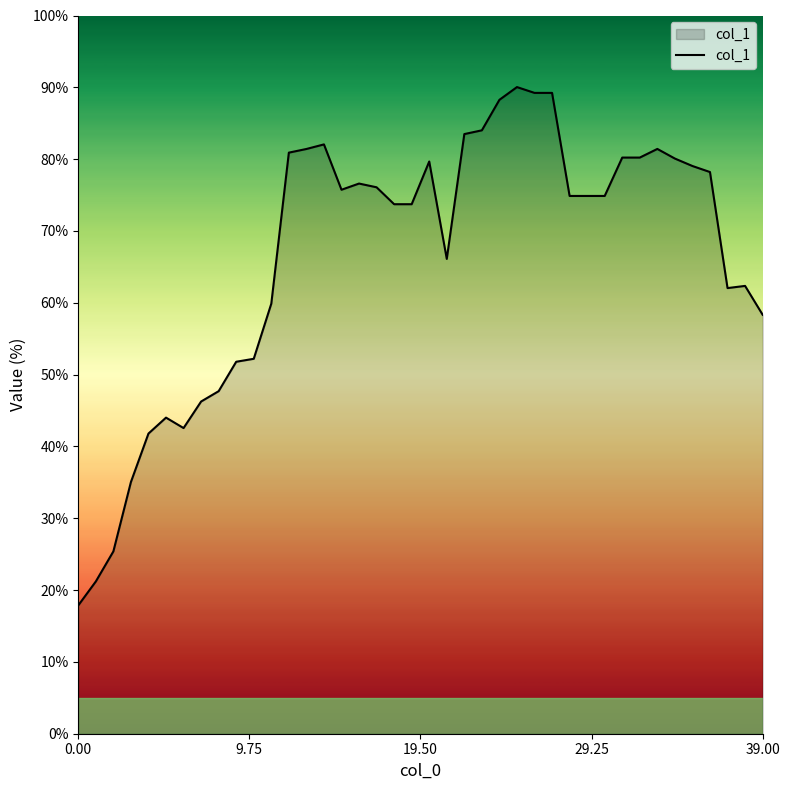

What is the greatest value displayed?

90.0